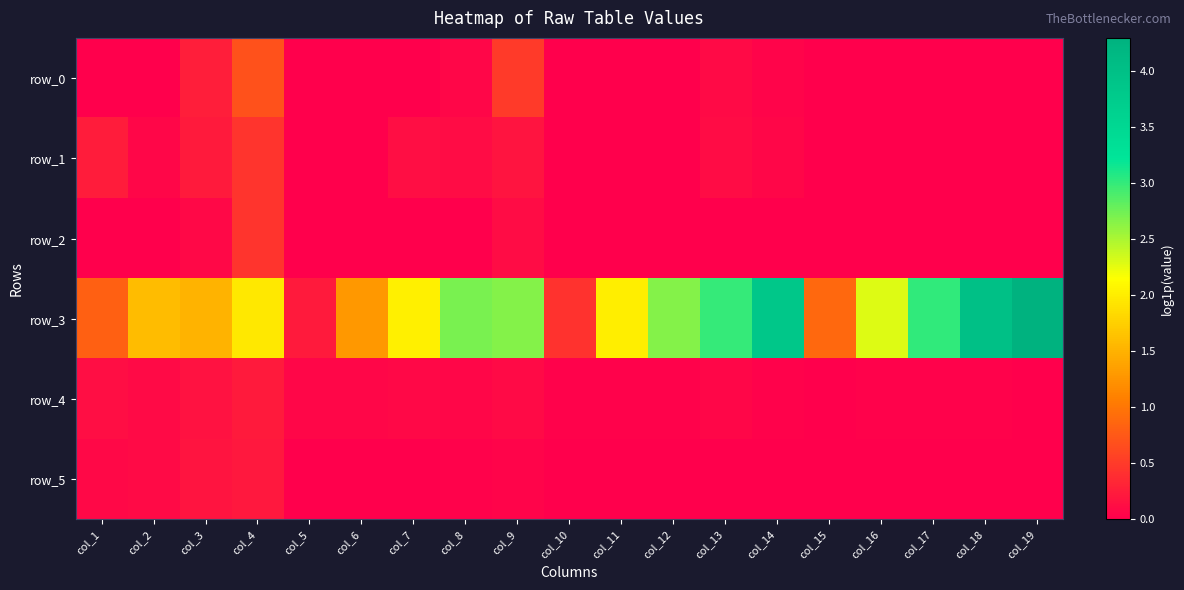

Which series has the largest range (max minus min)?

row_3